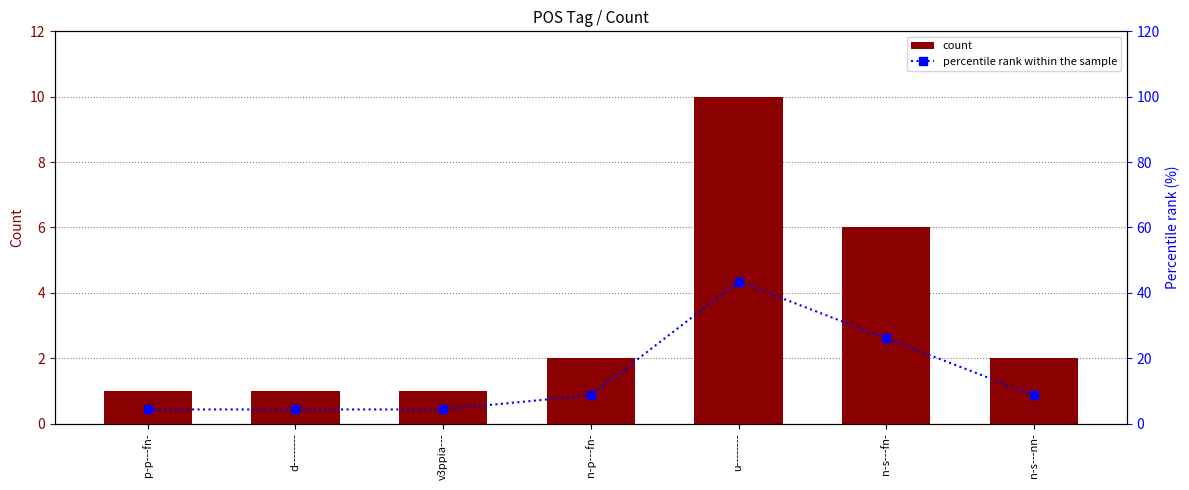

Which category has the highest value across all series?

u--------